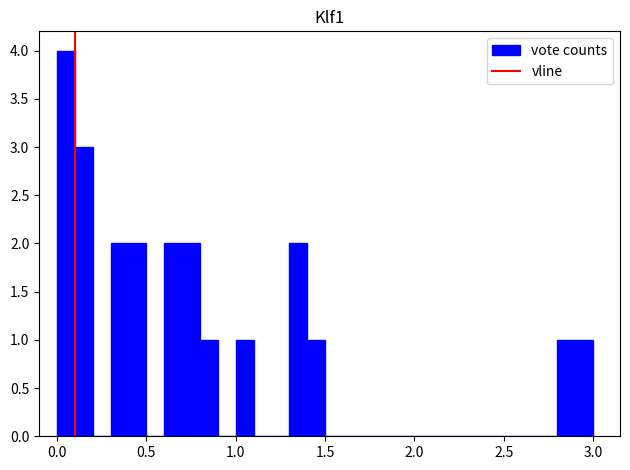

Read against the x-axis, roughly where is the centre of the tallest bar?

0.05